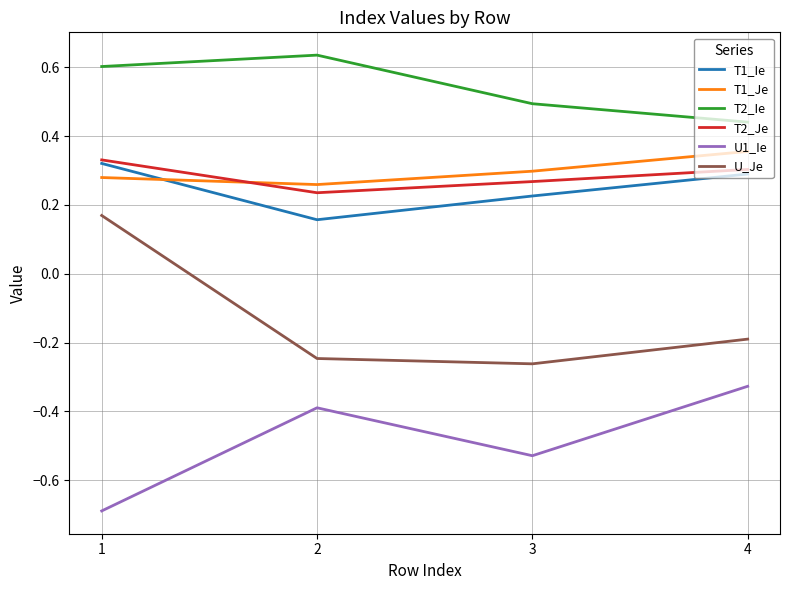

After their last crossing, which series has the higher values: T1_Ie or T1_Je?

T1_Je